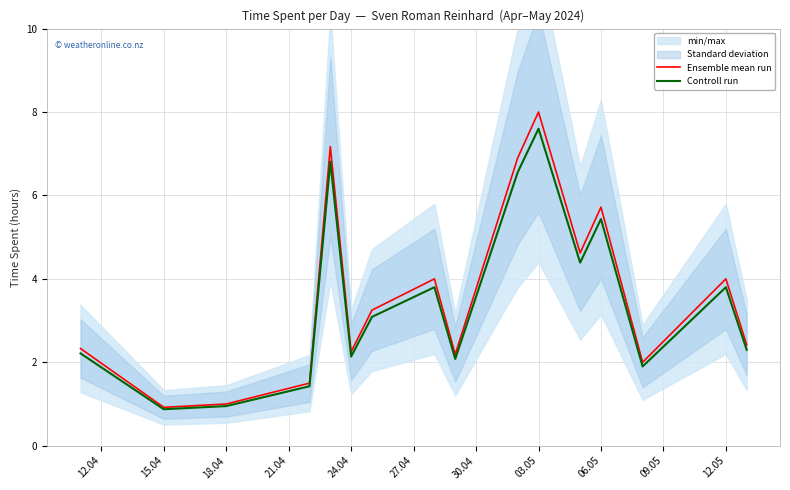

Which category has the highest value in the Controll run series?

03.05